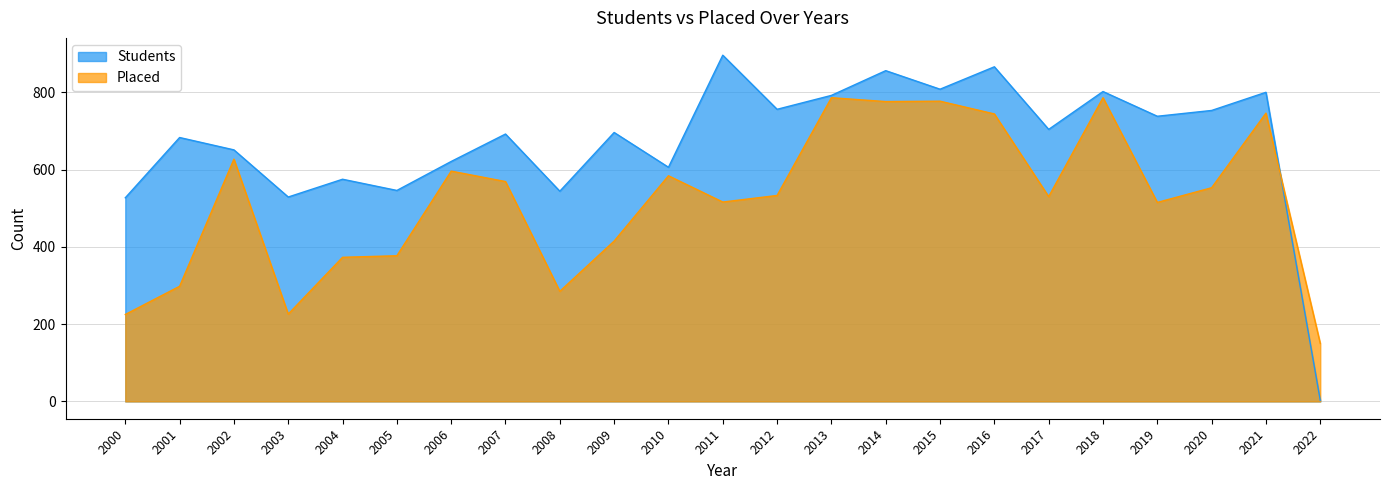

At which category does the chart reach its peak across all series?

2011